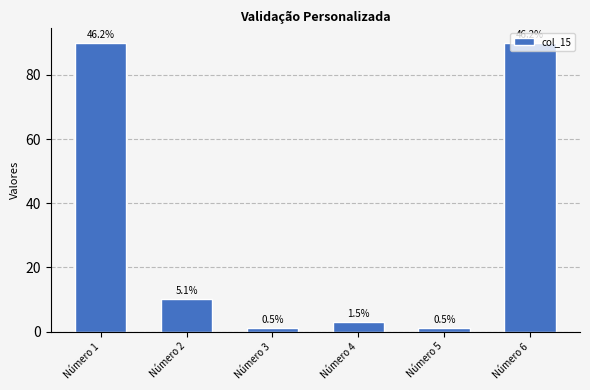

Which label corresponds to the smallest value in the chart?

Número 3